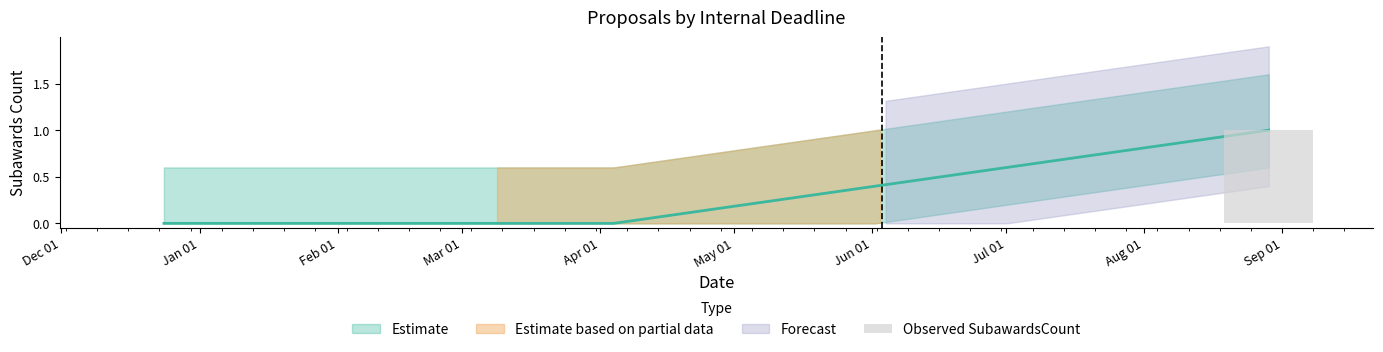

The value at Dec 01 is 0. True or false?

False